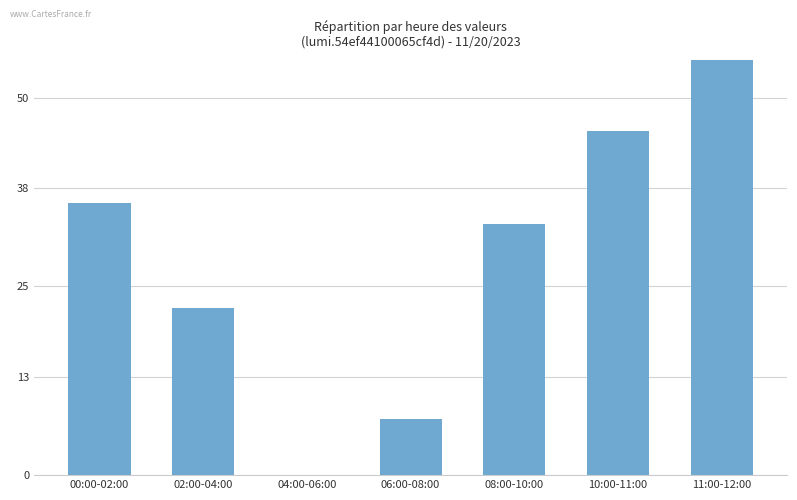

What is the label of the 1st bar from the left?

00:00-02:00